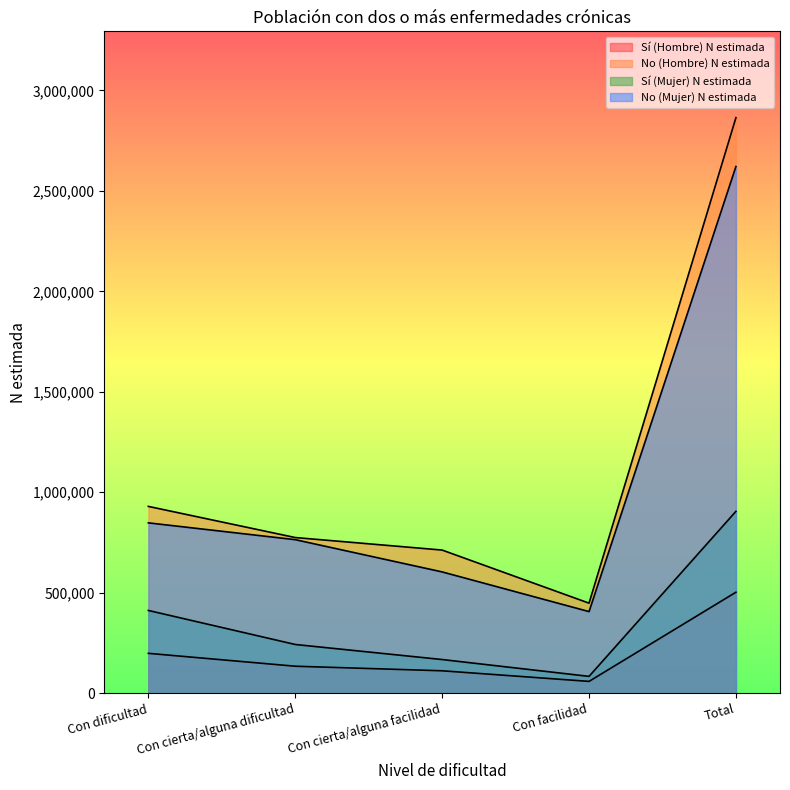

What is the sum of the Sí (Hombre) N estimada values at Total and Con cierta/alguna dificultad?

636642